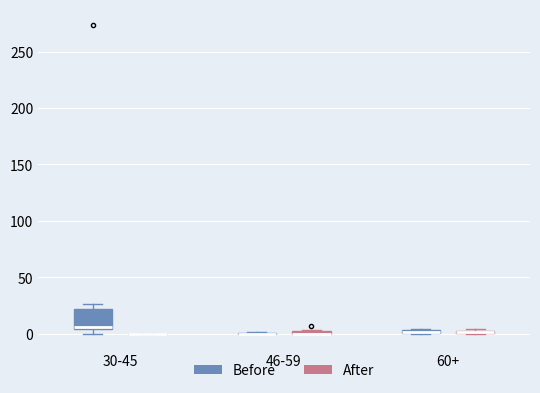

Comparing the boxes themselves (not the whiskers), which one is the tallest?

30-45 (Before)